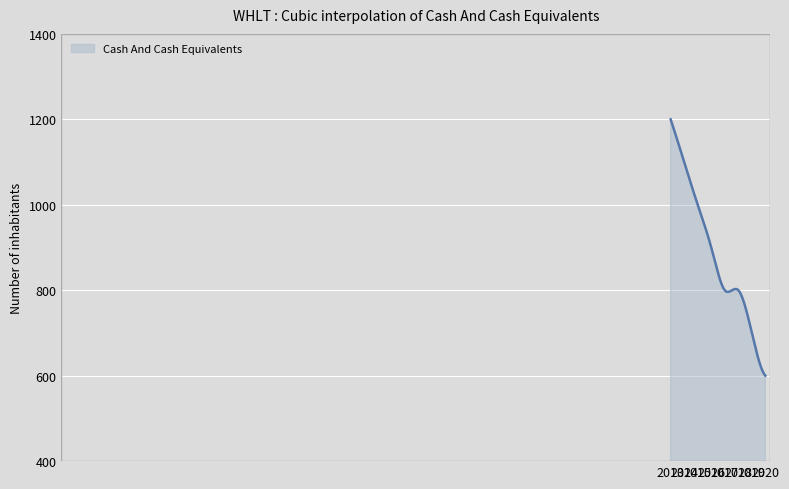

What is the maximum value shown in the chart?

1200.0